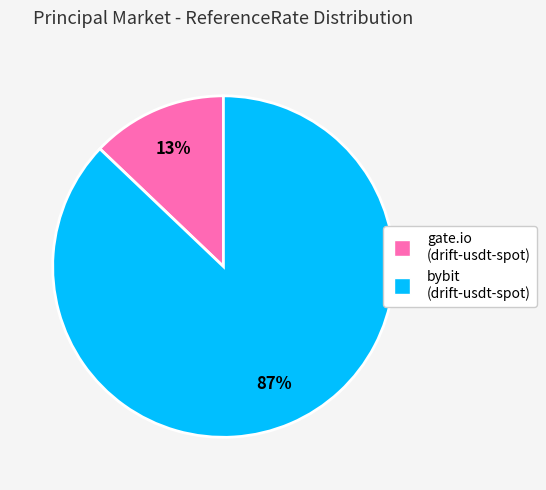

To the nearest percent, what is the difference between the largest and smallest slice percentages?

74%